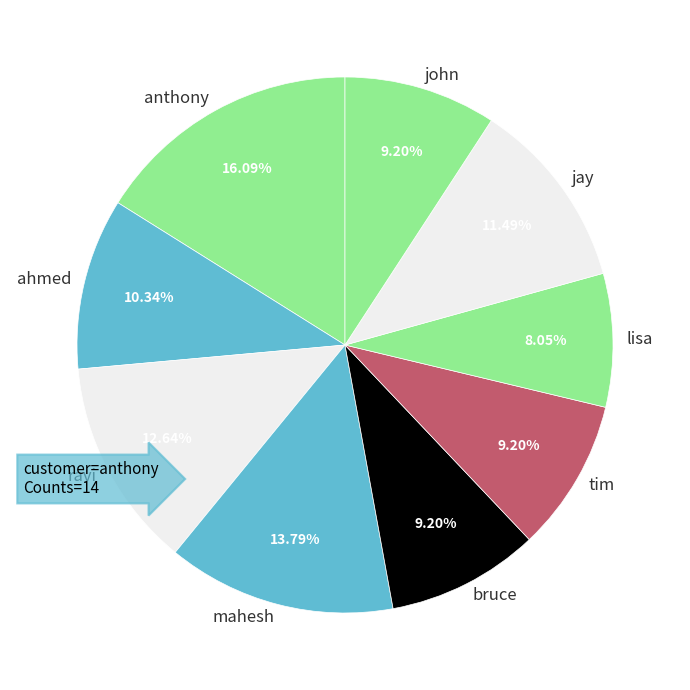

To the nearest percent, what is the average slice percentage?

11%